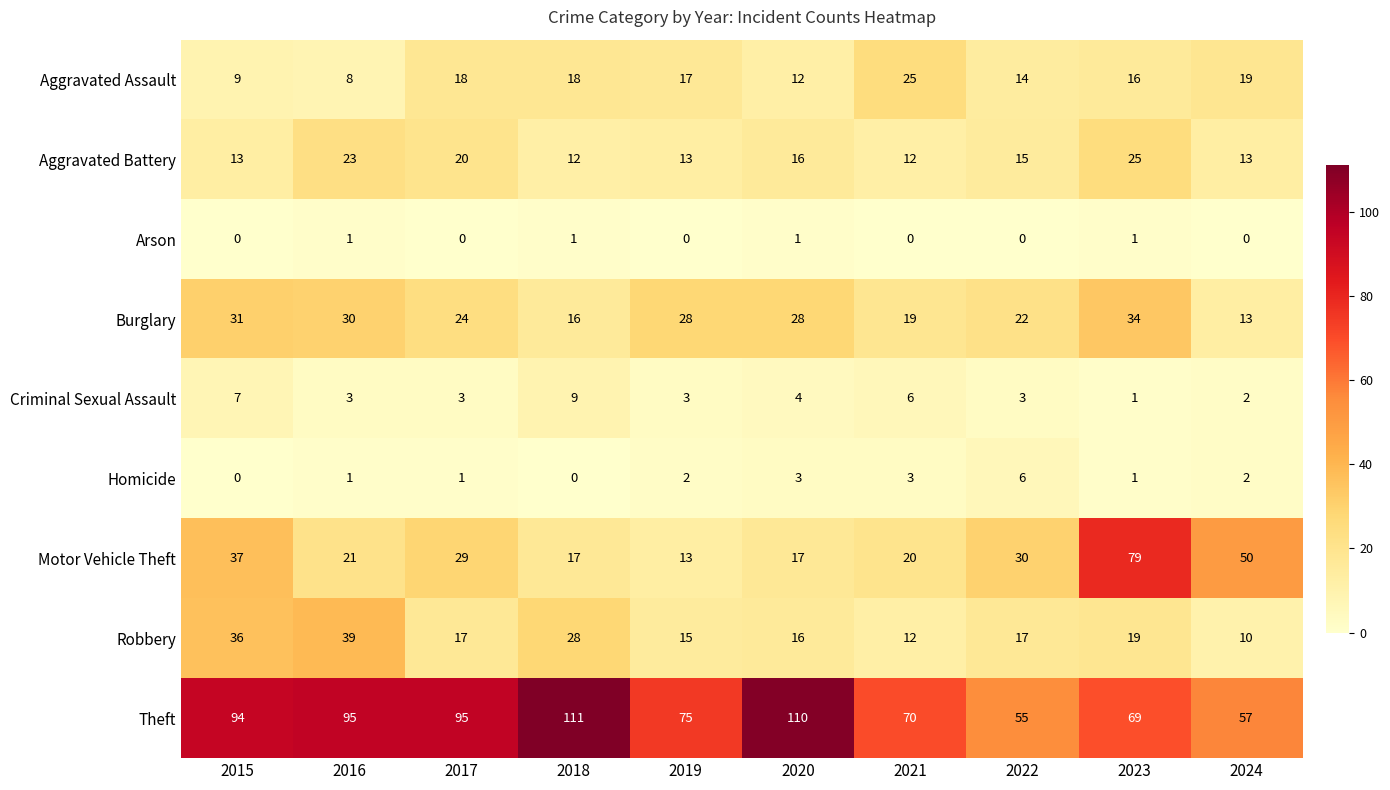

At which category does the chart reach its peak across all series?

2018